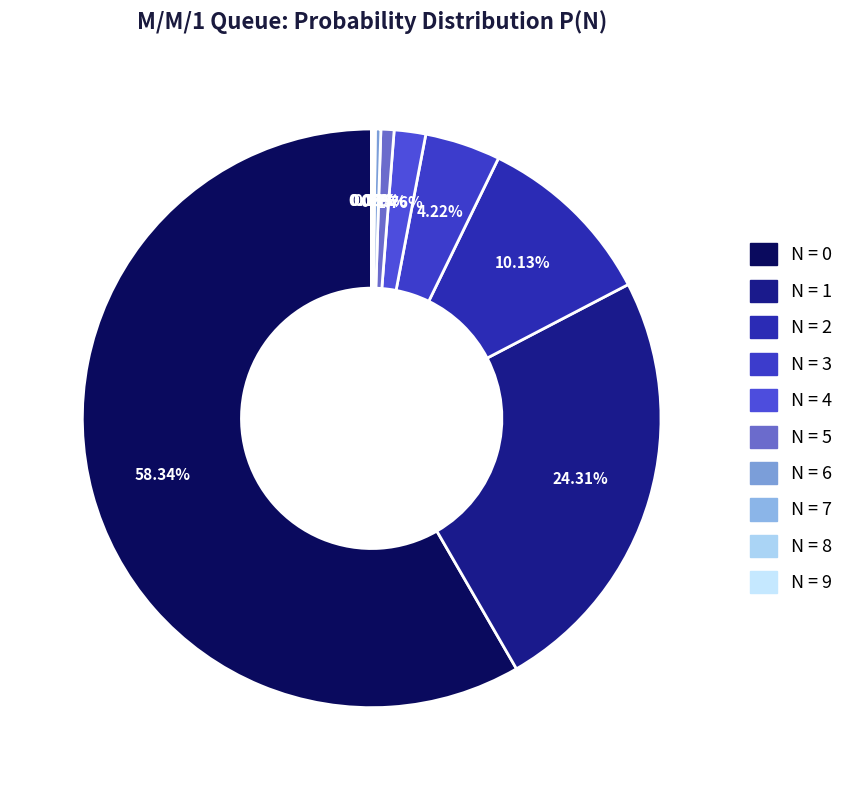

Count the number of slices in the pie.

10